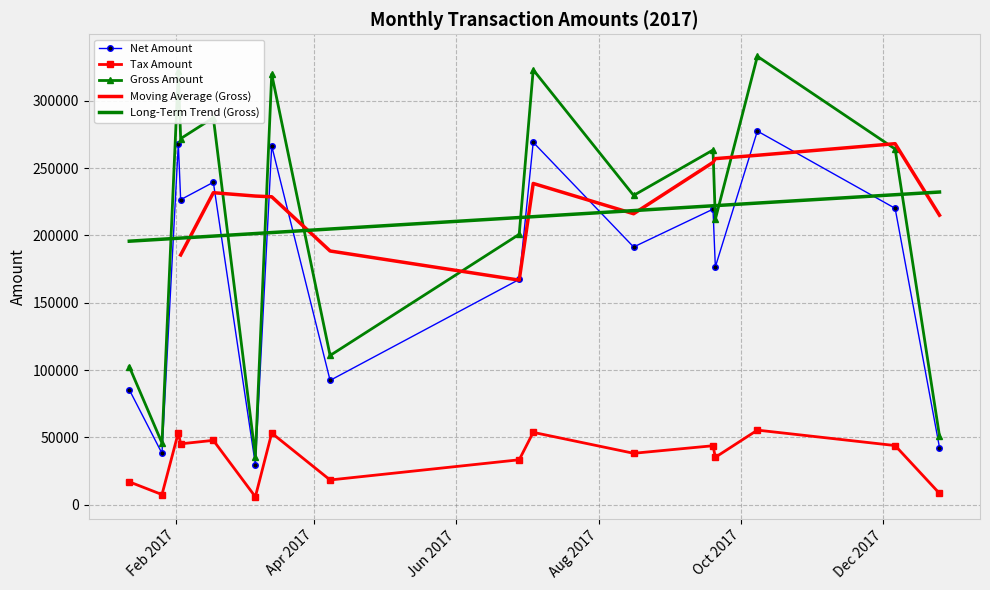

How many data points in Net Amount are less than 219453?

8